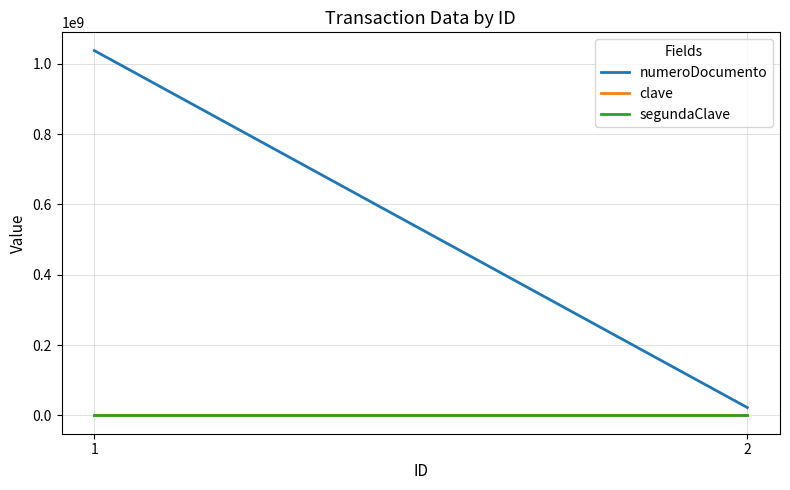

Is it true that numeroDocumento equals 22452521 at 2?

True